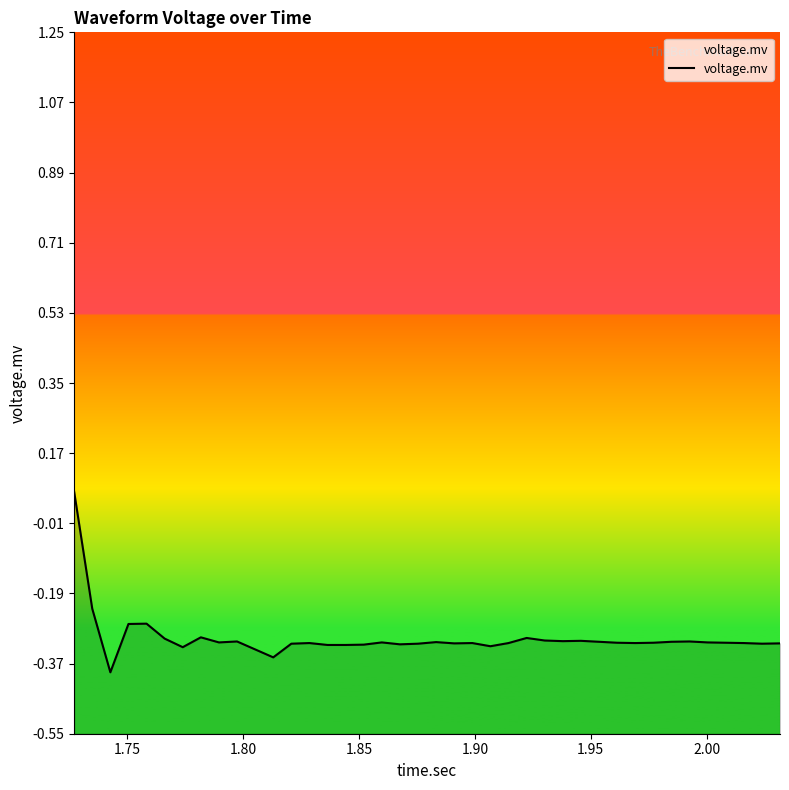

How many interior local valleys (lower than both neighbors) does the data have?

10